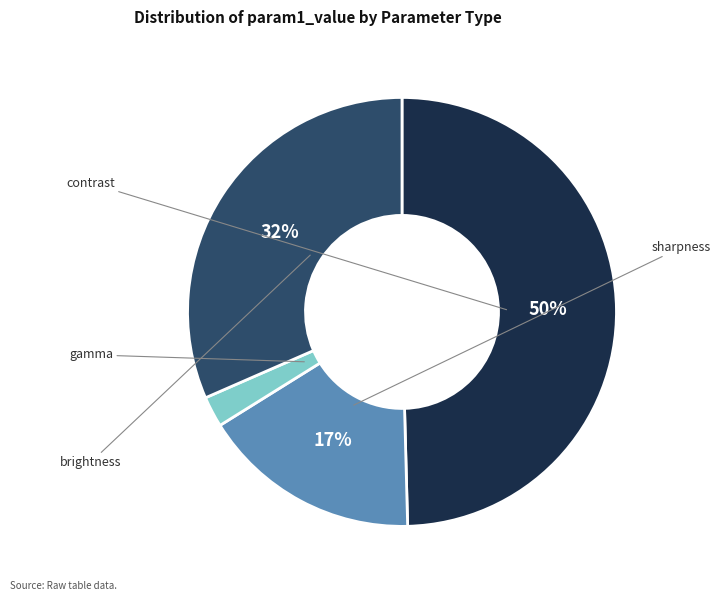

To the nearest percent, what is the average slice percentage?

25%